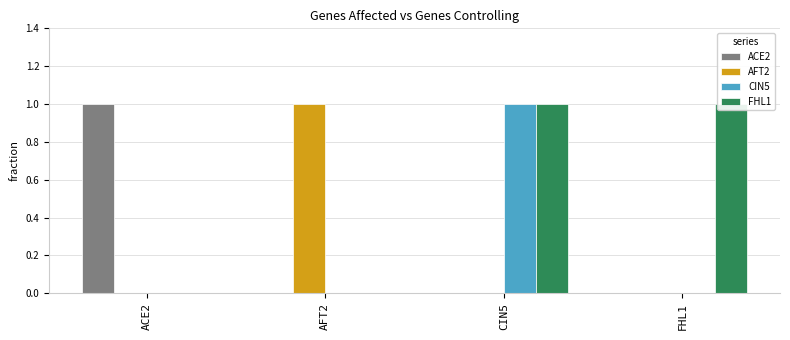

What is the difference between the AFT2 values at AFT2 and ACE2?

1